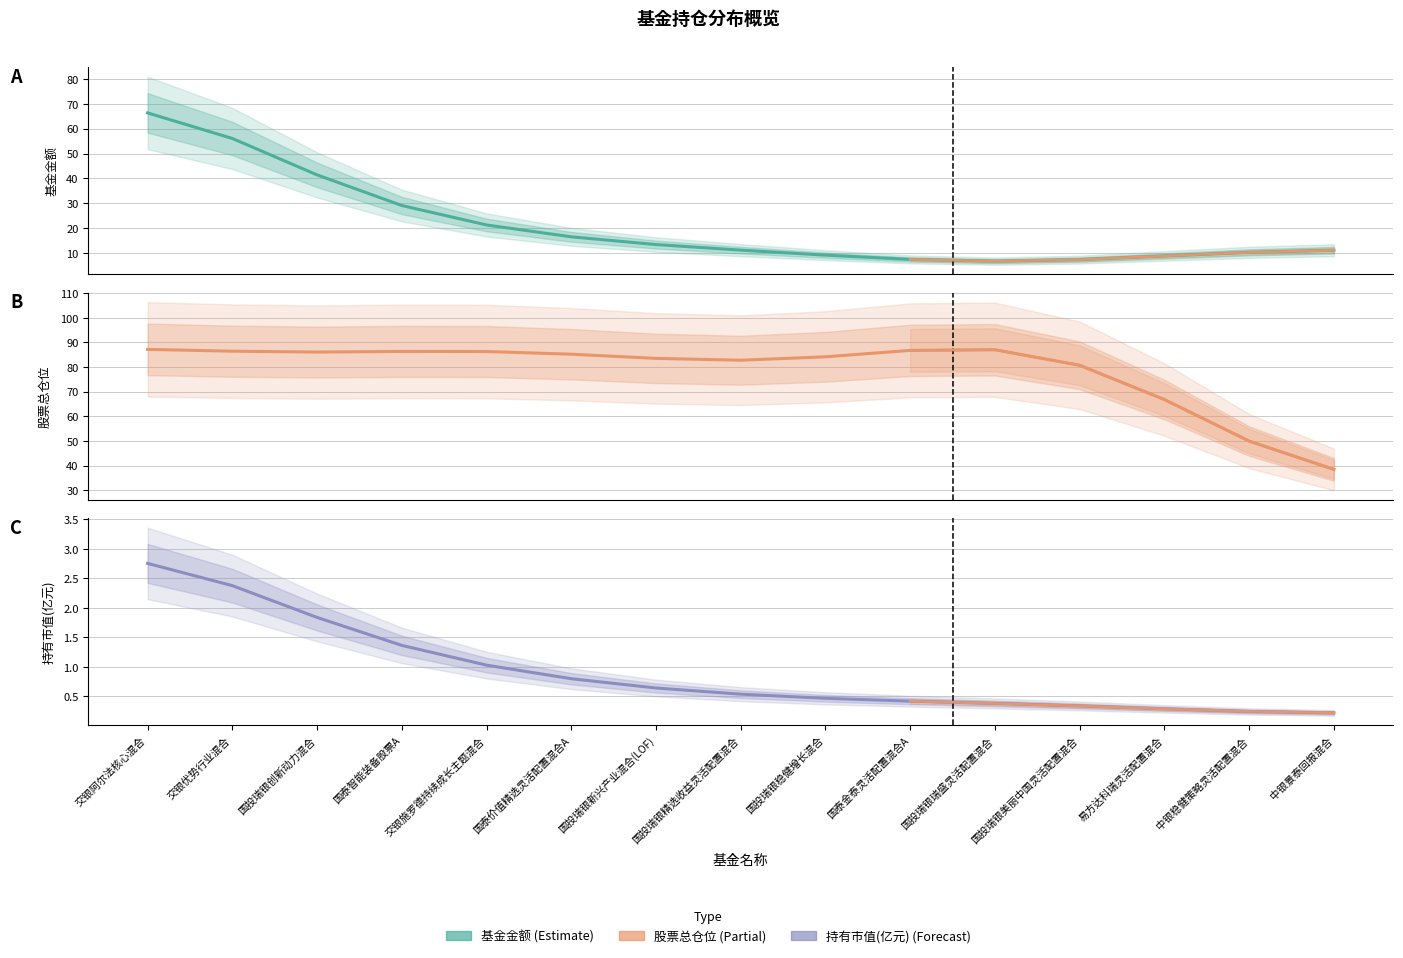

At which category is the sum across all series the highest?

交银阿尔法核心混合